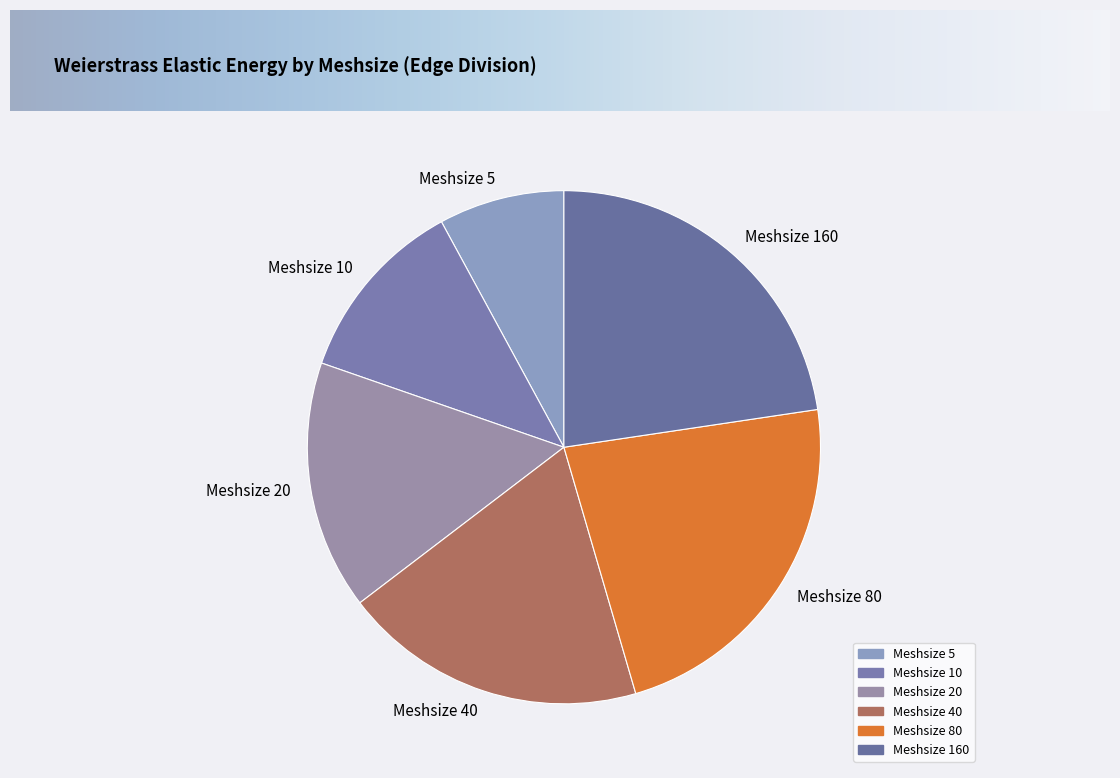

Which category has the smallest portion of the pie?

Meshsize 5